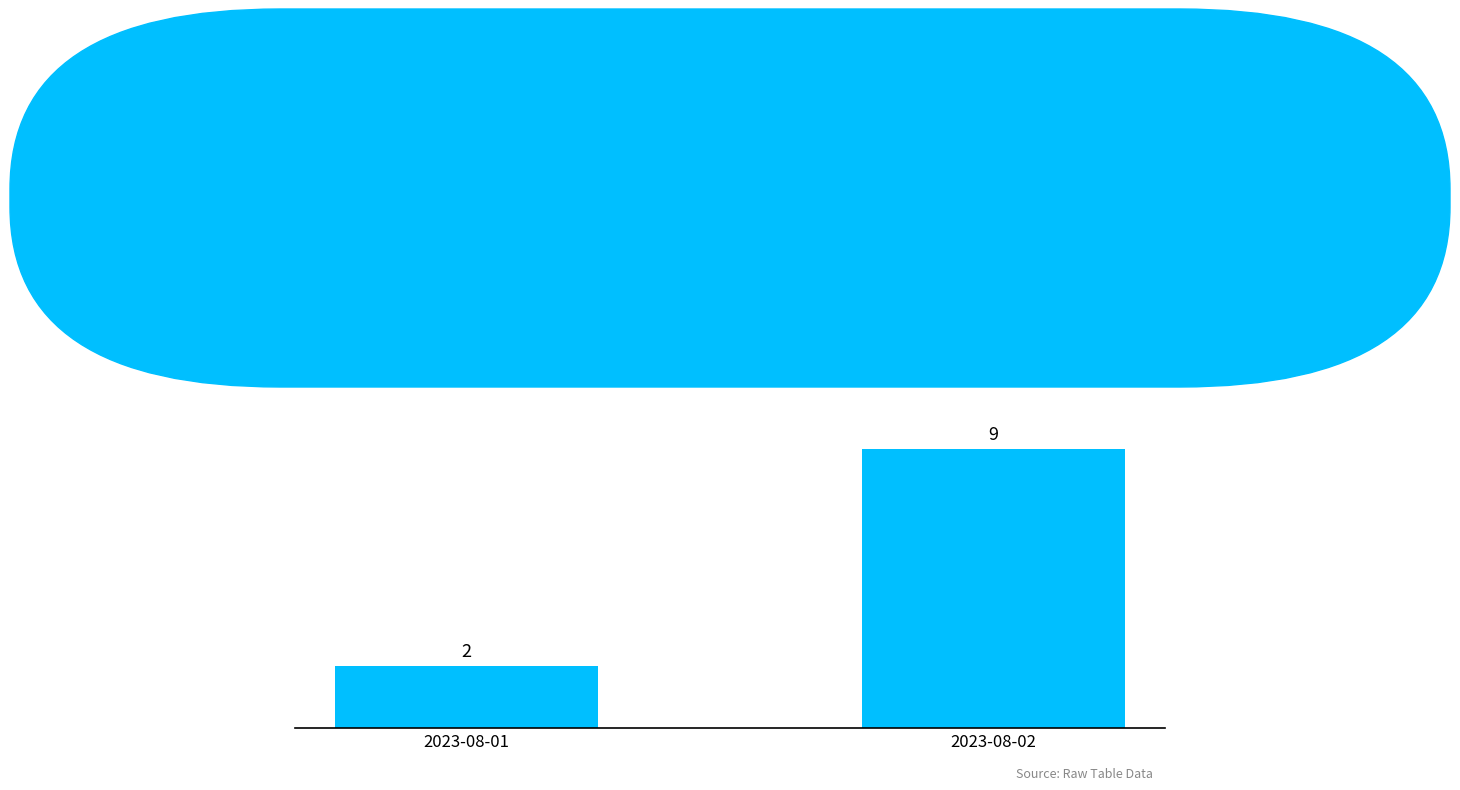

Which has a higher value, 2023-08-02 or 2023-08-01?

2023-08-02